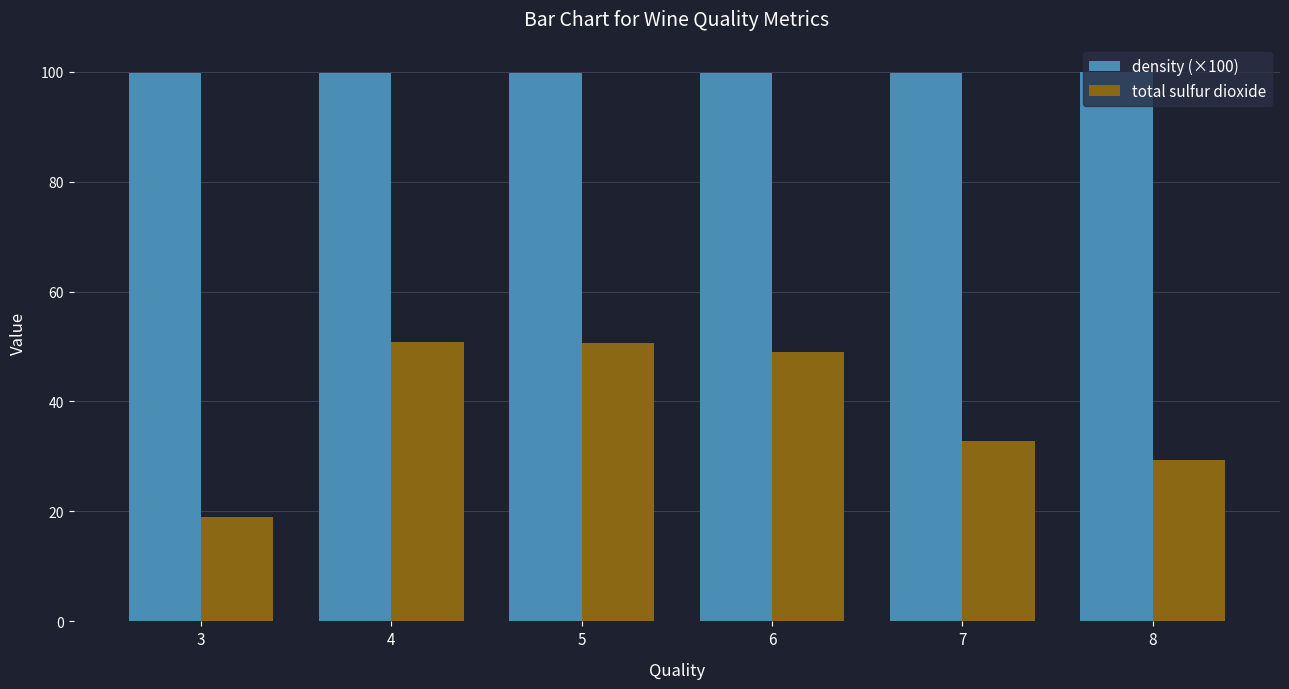

Between 6 and 7, which series saw the biggest shift?

total sulfur dioxide